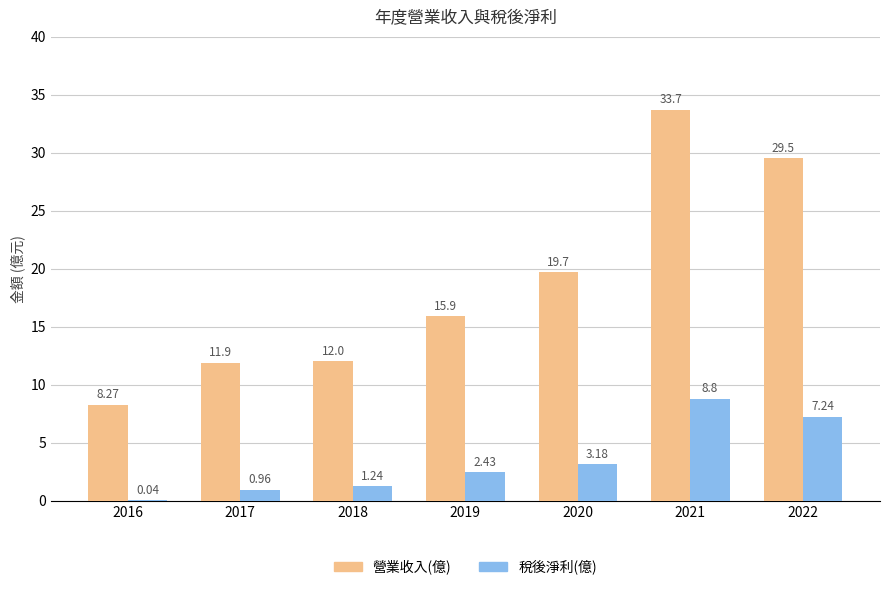

Which series has the largest total across all categories?

營業收入(億)